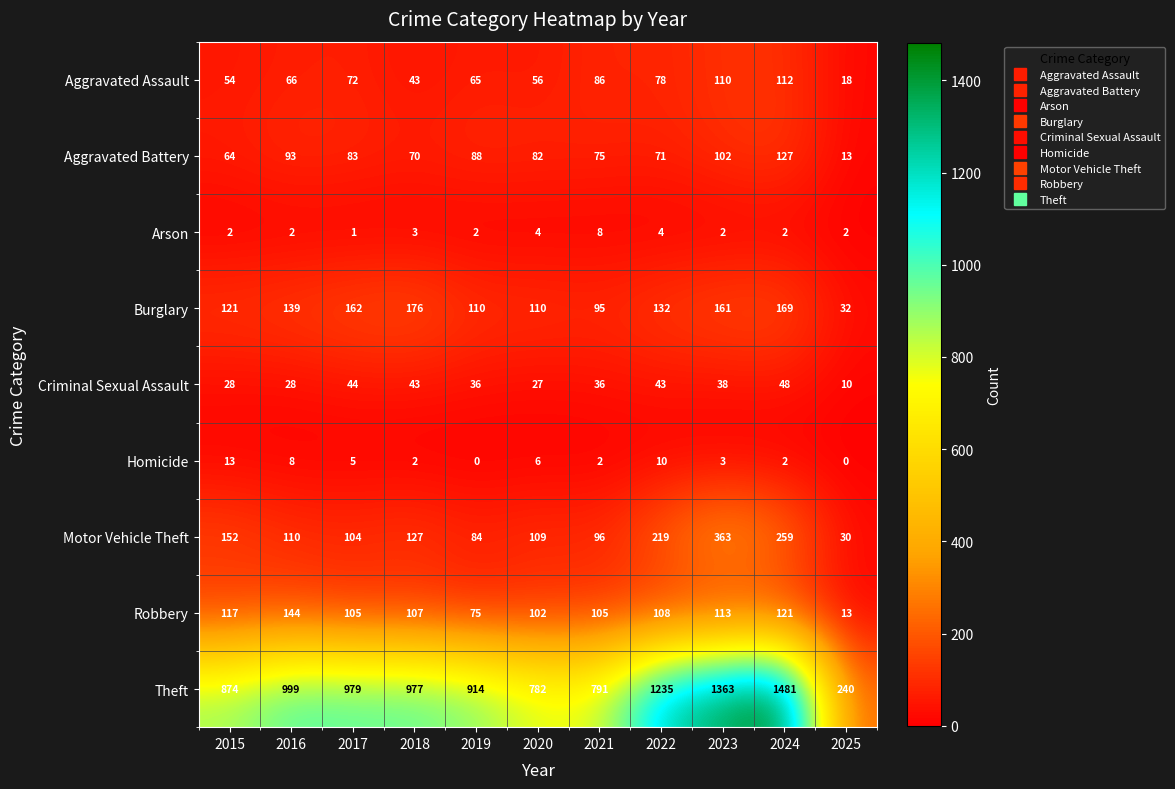

The value of Criminal Sexual Assault at 2025 is 17. True or false?

False